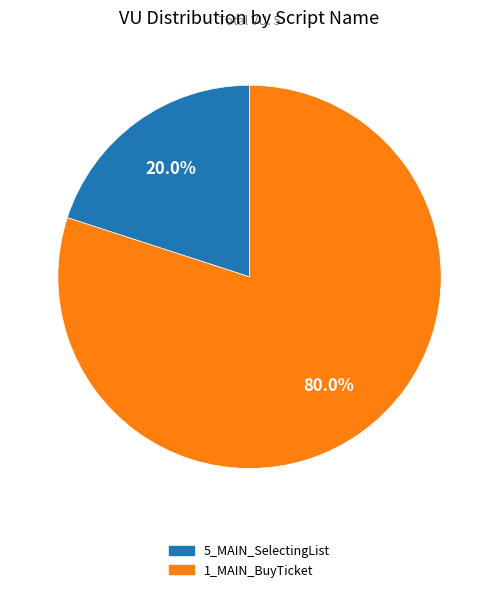

What is the smallest slice in the pie chart?

5_MAIN_SelectingList